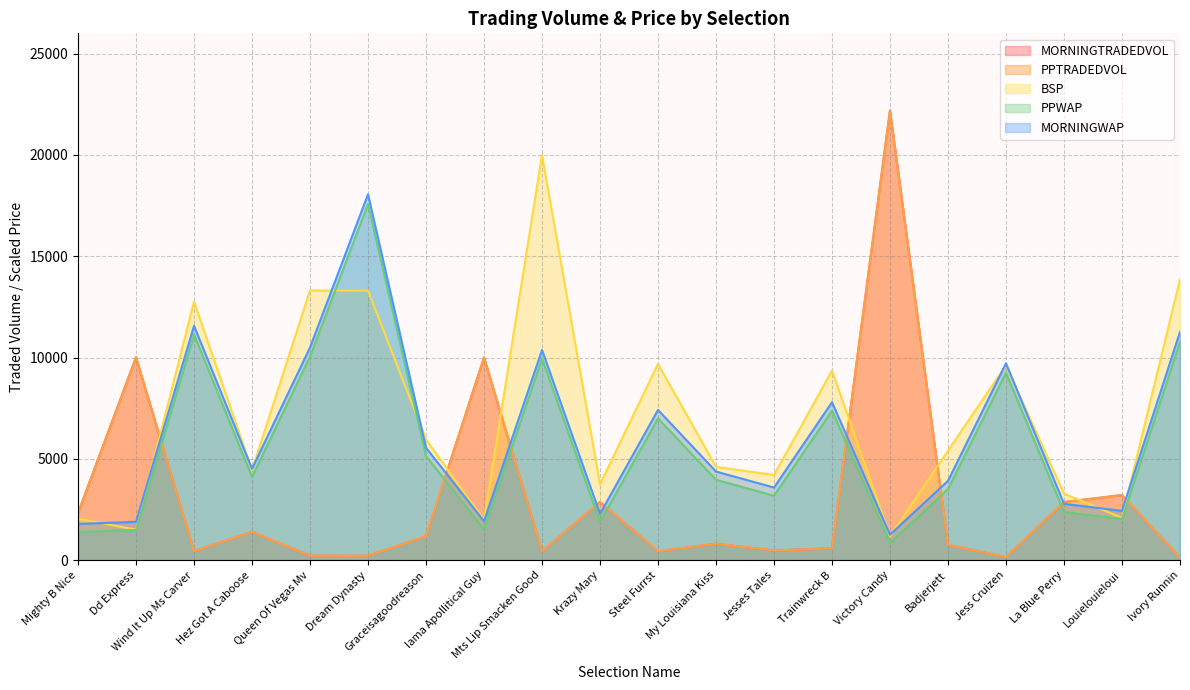

At which label does BSP reach its minimum?

Victory Candy